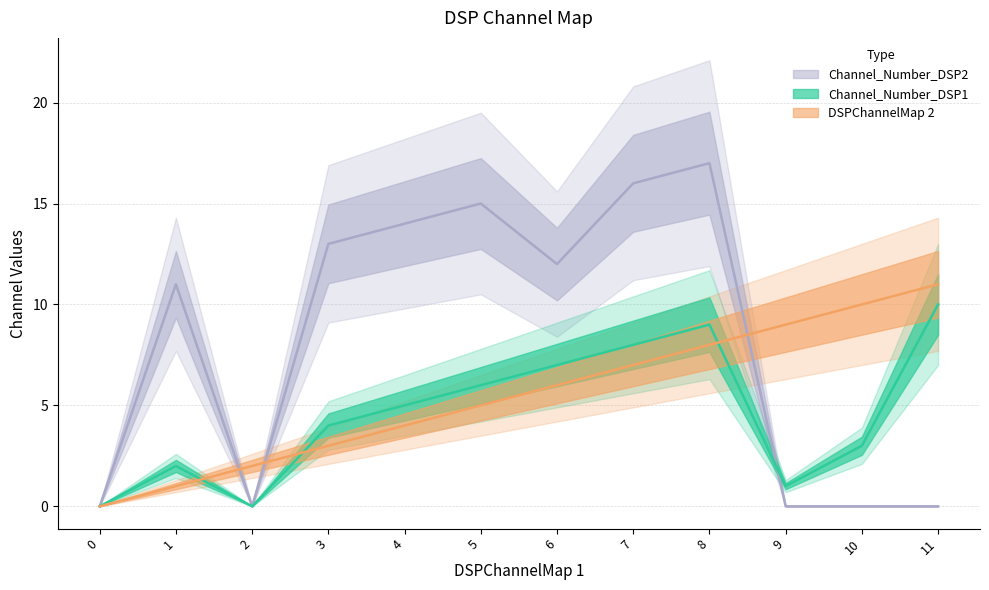

Which series has the widest spread of values?

Channel_Number_DSP2